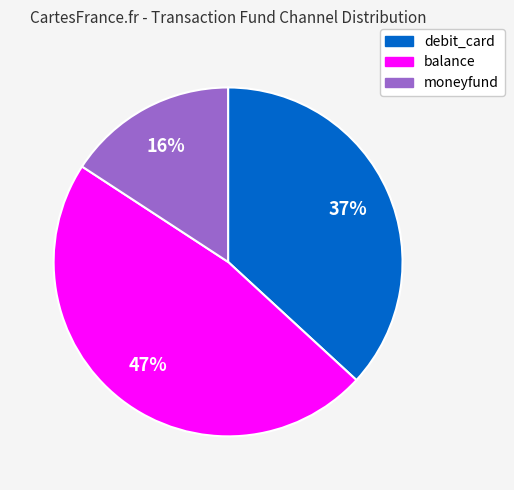

Which has a higher value, debit_card or moneyfund?

debit_card